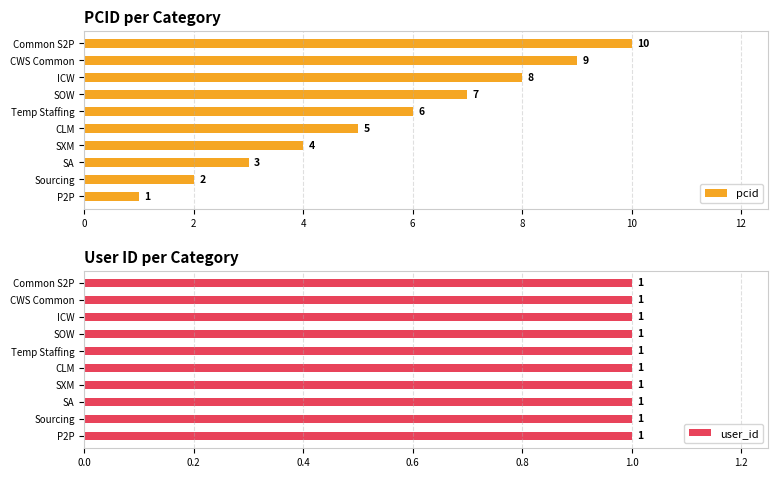

At how many categories does at least one series exceed 7?

3